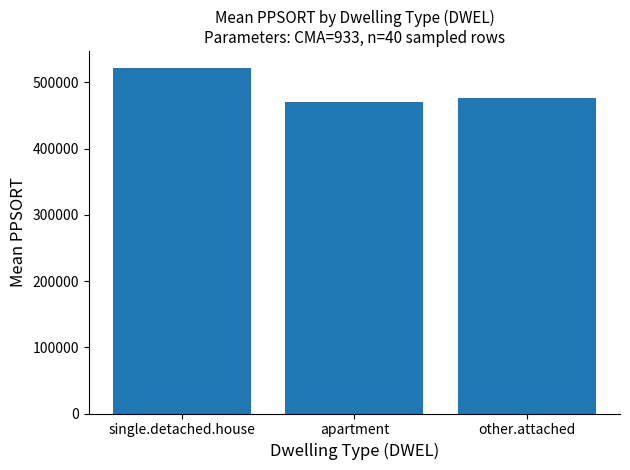

Rank the categories by value from lowest to highest.

apartment, other.attached, single.detached.house